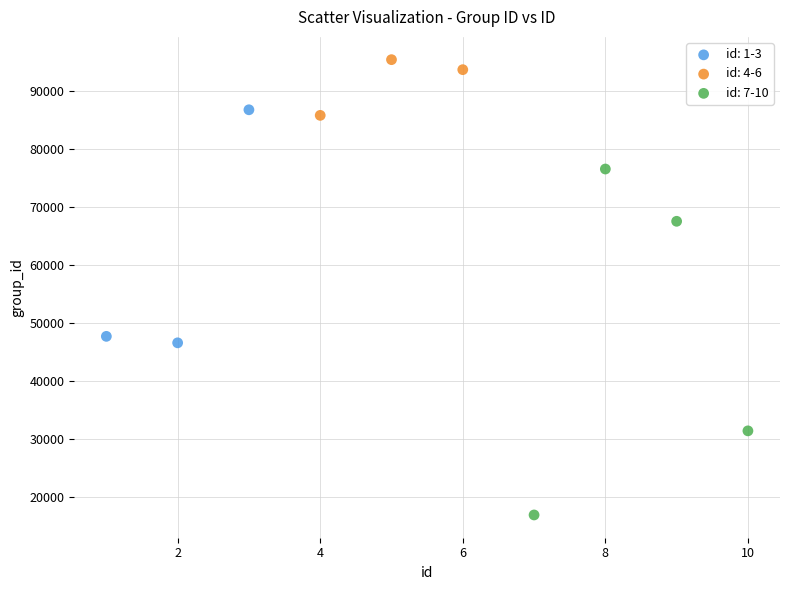

What are all the series names shown in the legend?

id: 1-3, id: 4-6, id: 7-10